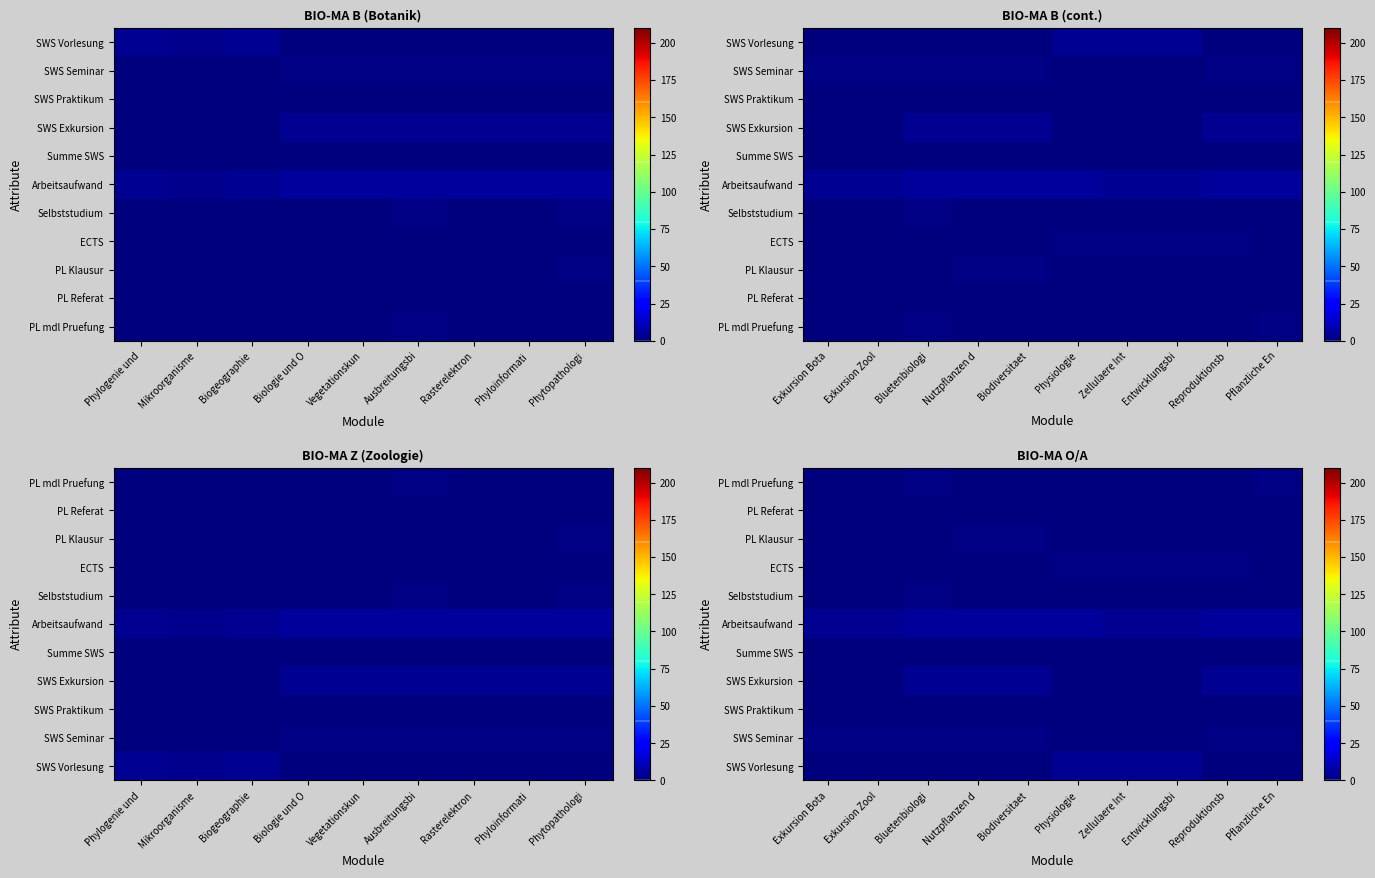

At which category is the sum across all series the highest?

Bluetenbiologi